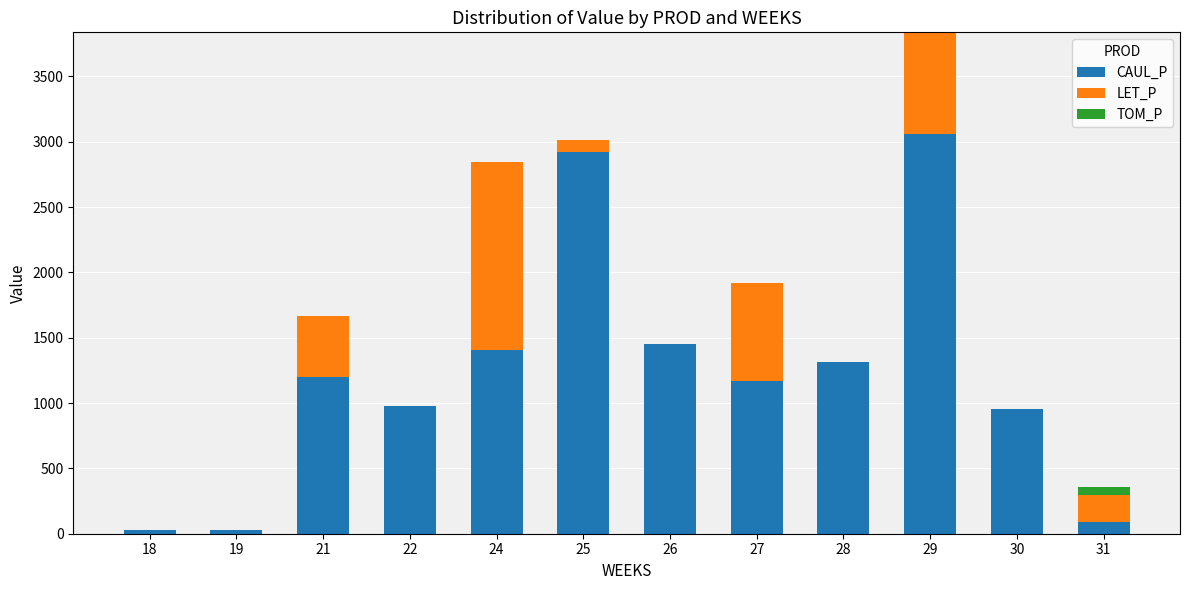

What is the total value across all series at 25?

3013.7